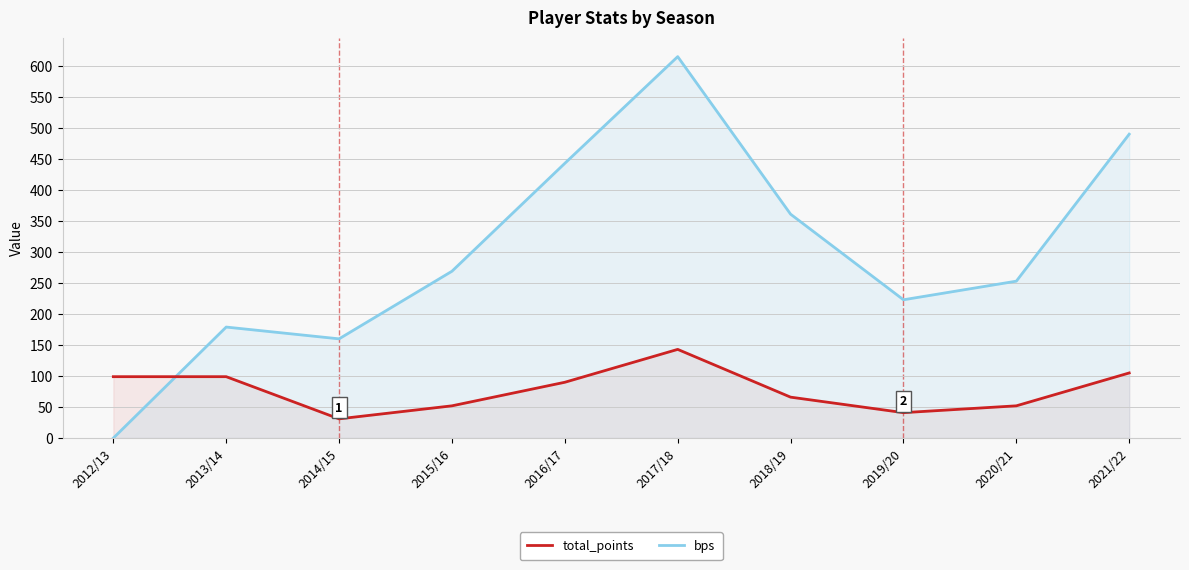

At which label does bps reach its minimum?

2012/13